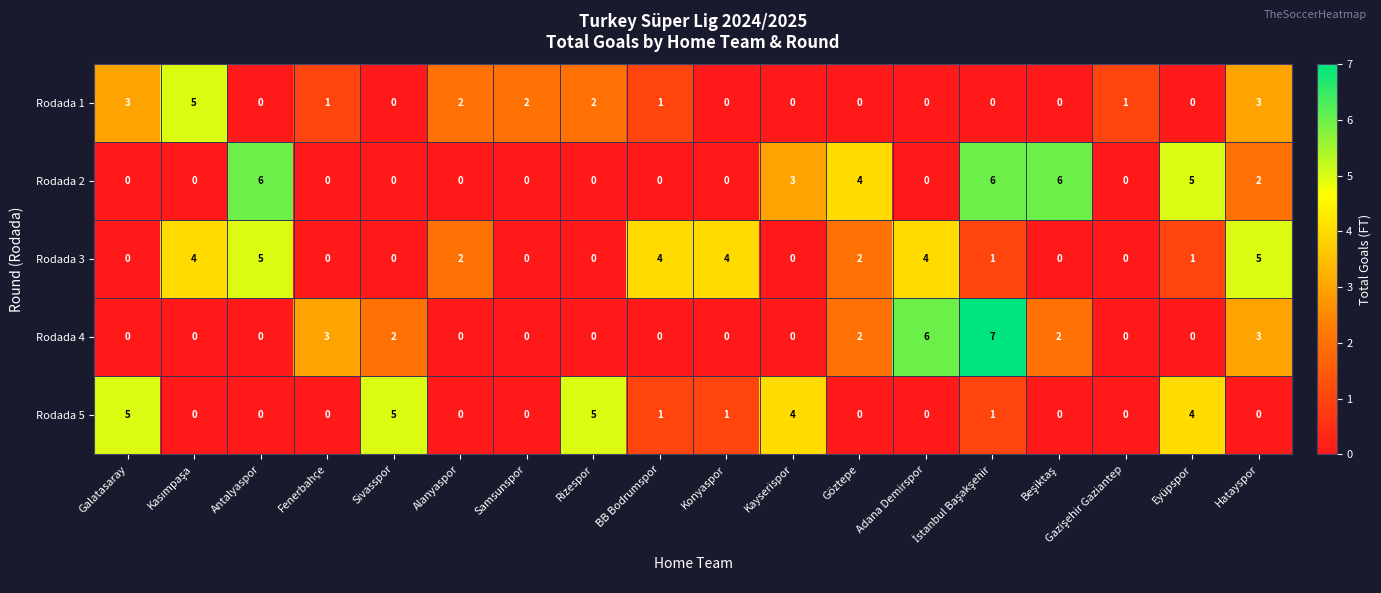

What is the difference between the maximum and minimum values in the Rodada 2 series?

6